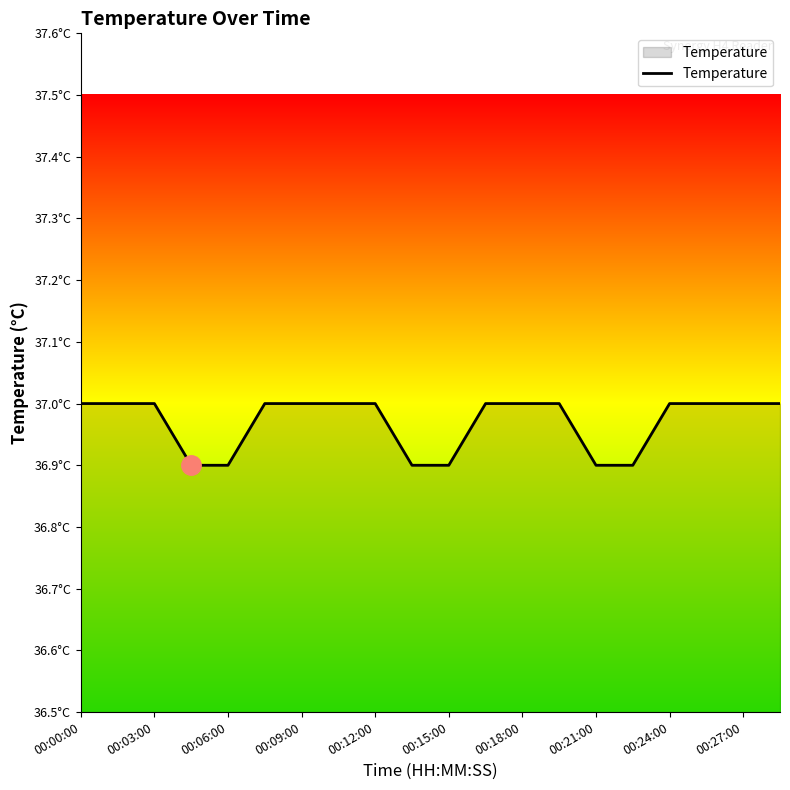

What is the label of the 6th point from the left?

00:15:00